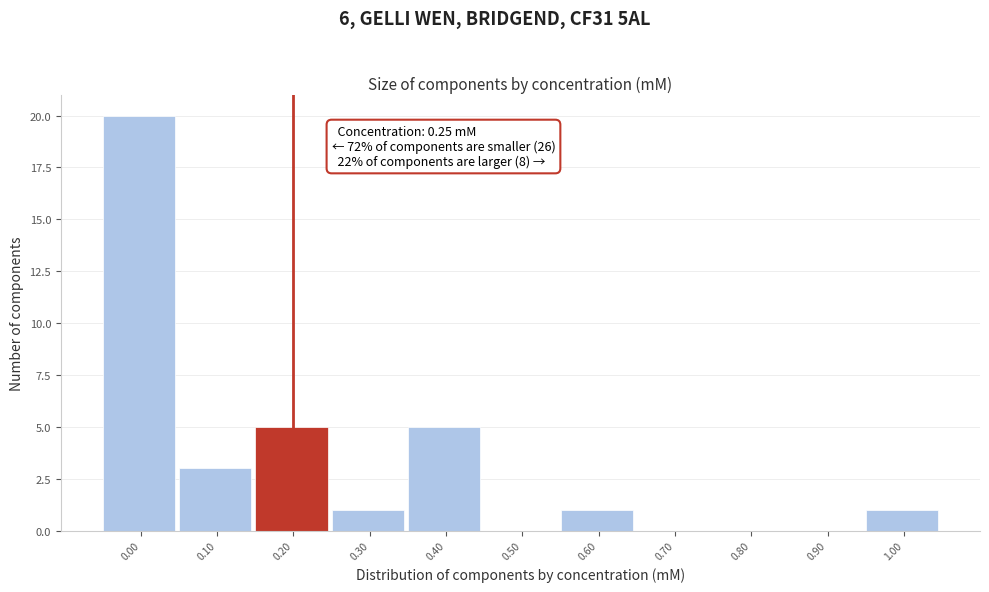

Reading left to right, list all the values displayed in this chart.

0.00=20	0.10=3	0.20=5	0.30=1	0.40=5	0.50=0	0.60=1	0.70=0	0.80=0	0.90=0	1.00=1